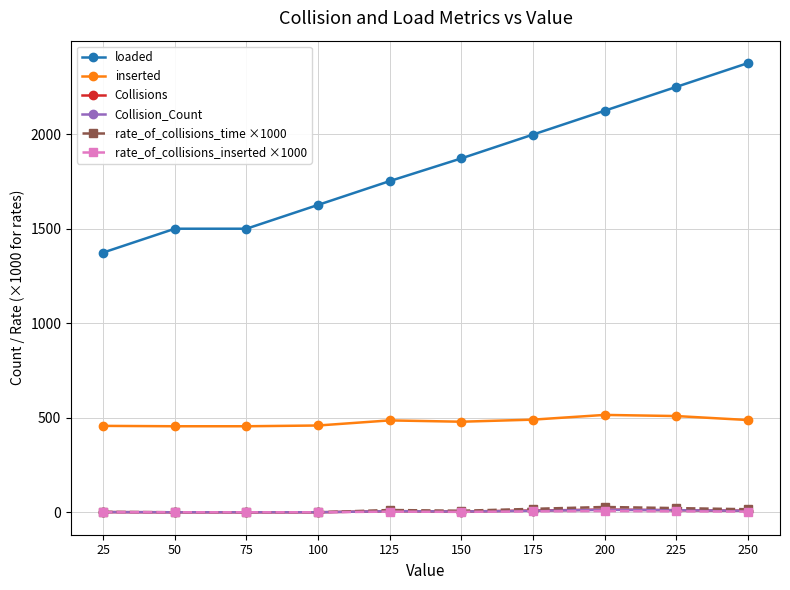

Which series has the widest spread of values?

loaded